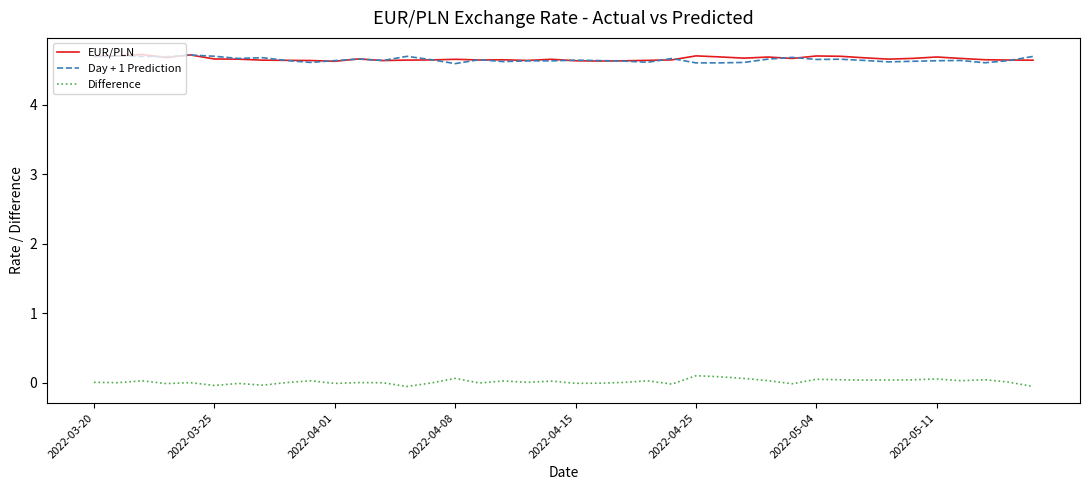

True or false: EUR/PLN and Difference cross at least once.

False